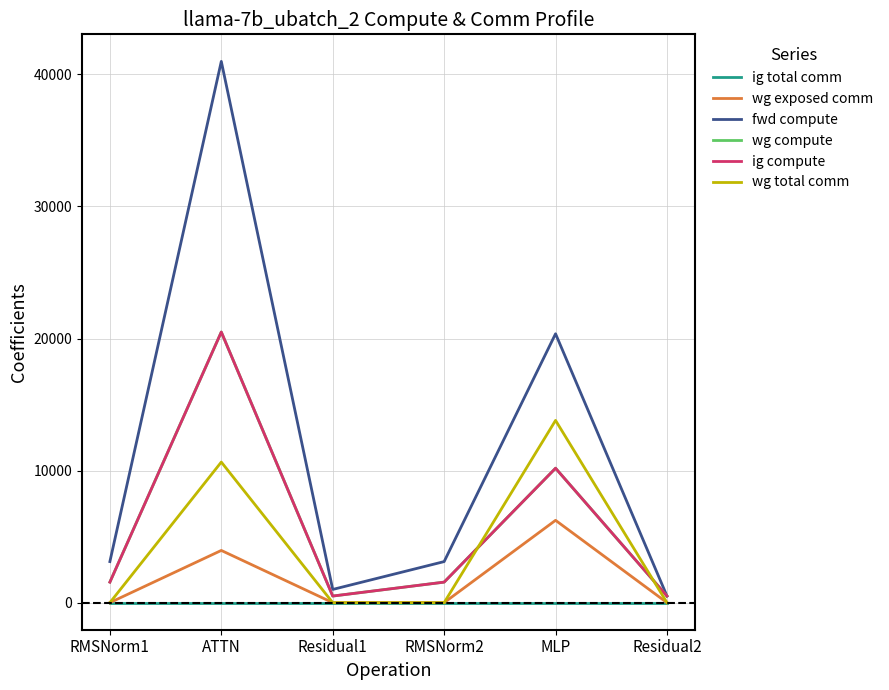

Does the chart have visible grid lines?

Yes